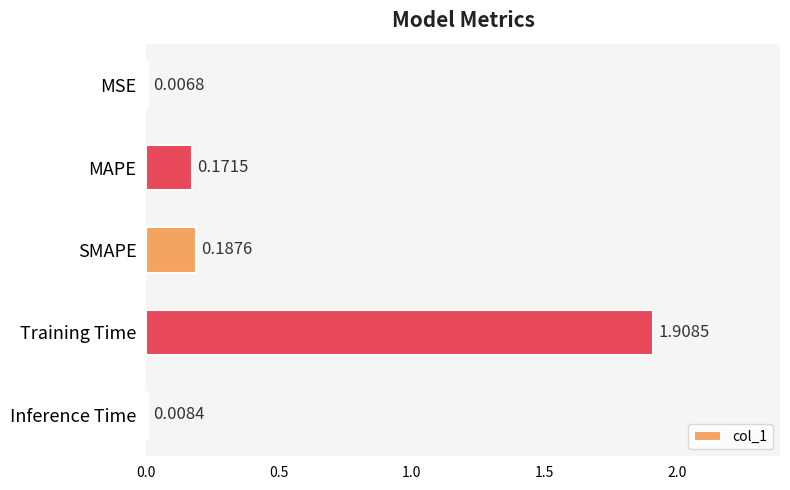

Are the bars horizontal?

Yes